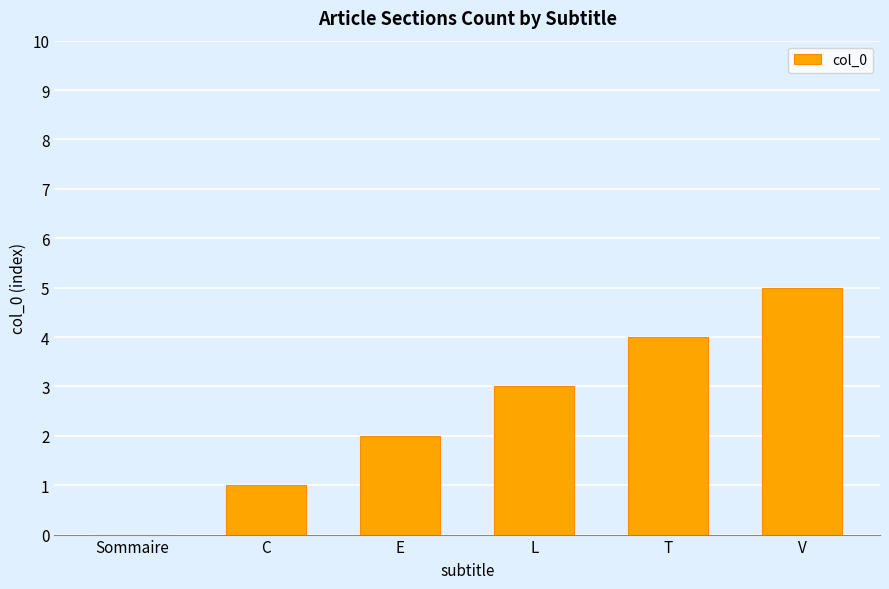

What is the difference between the values at V and T?

1